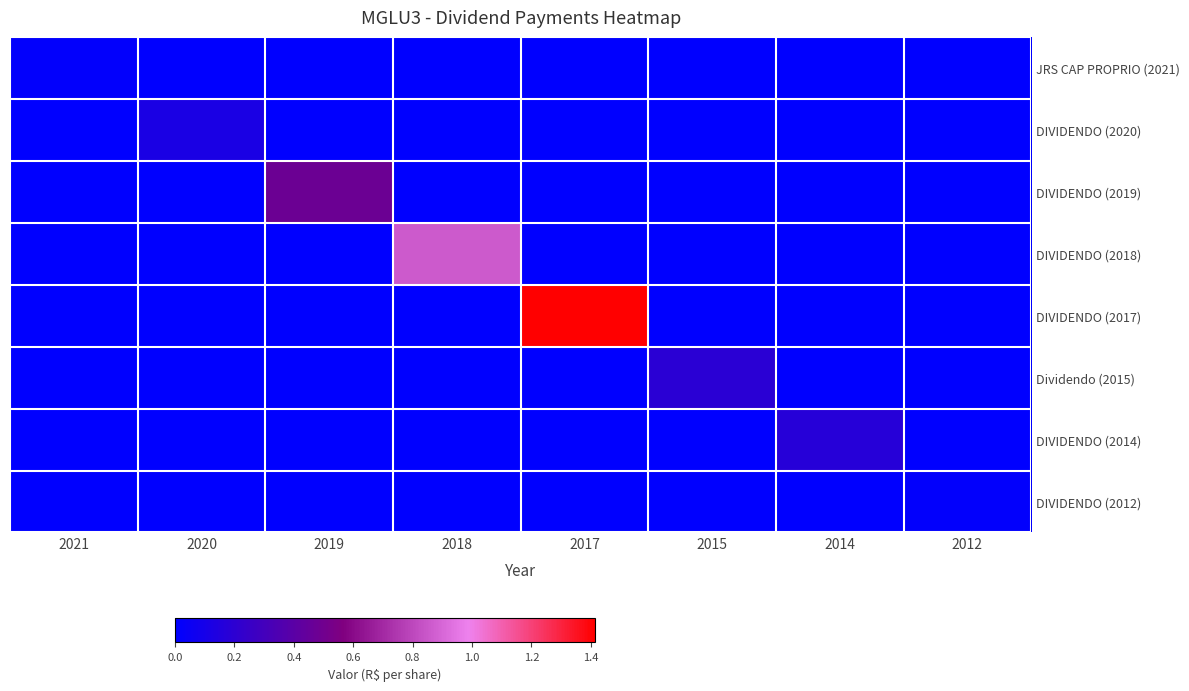

At which category is the sum across all series the highest?

2017